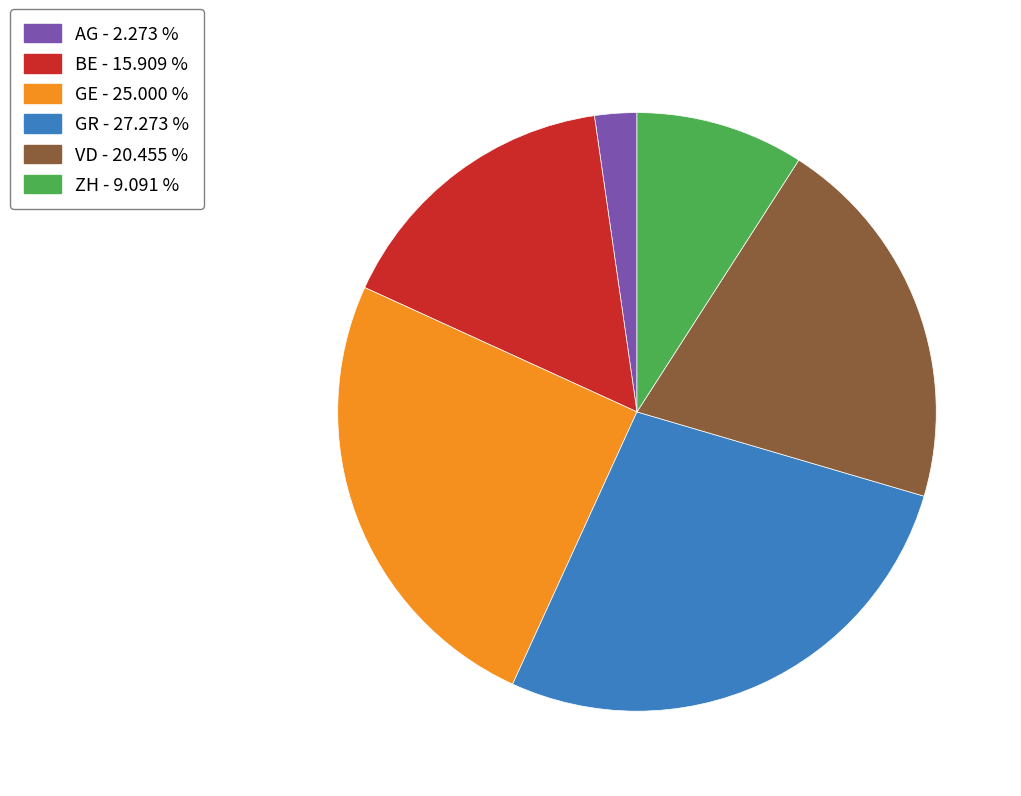

Is there a majority slice in this chart?

No